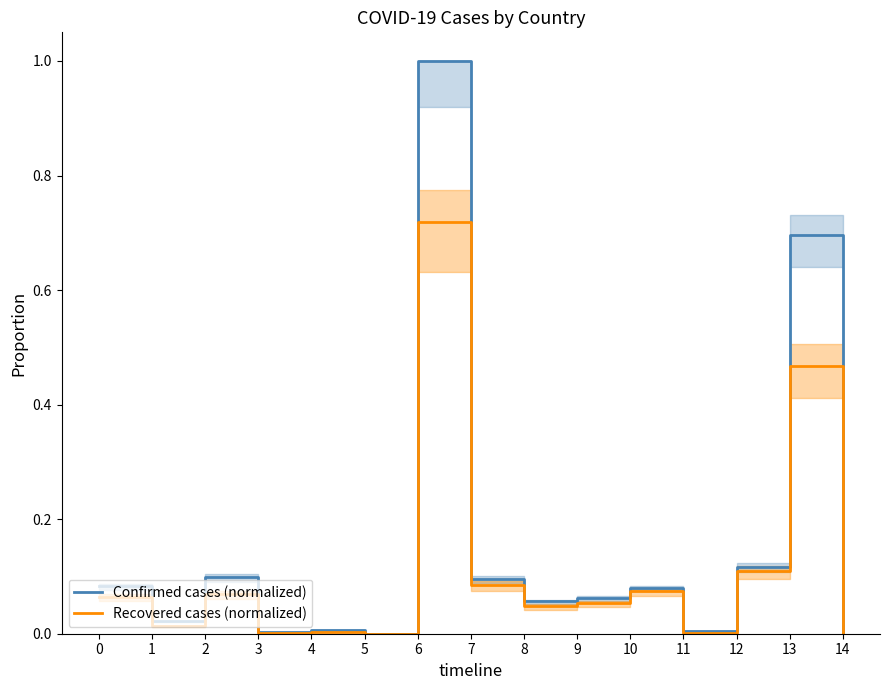

Is it true that Confirmed cases (normalized) equals 0.0 at 11?

False